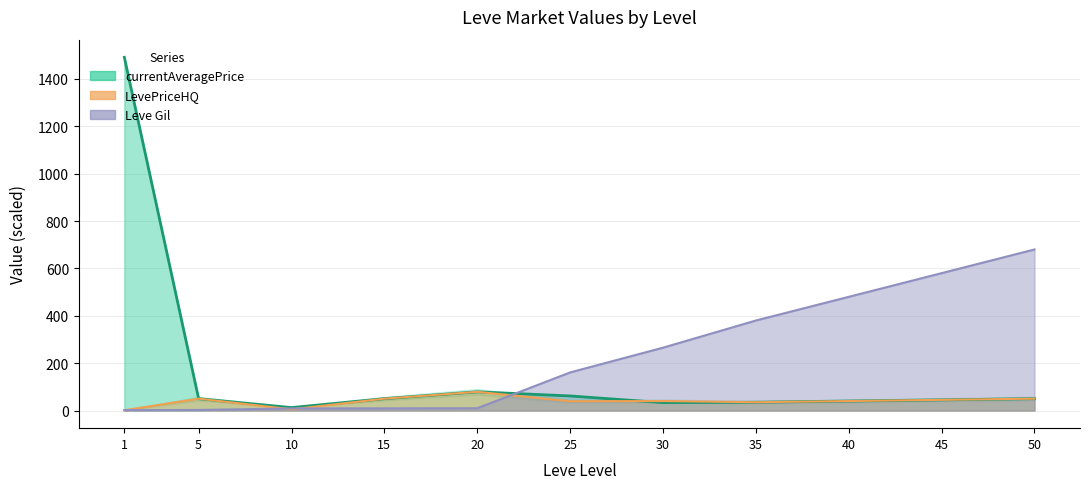

What is the average value of the currentAveragePrice series?

177.0